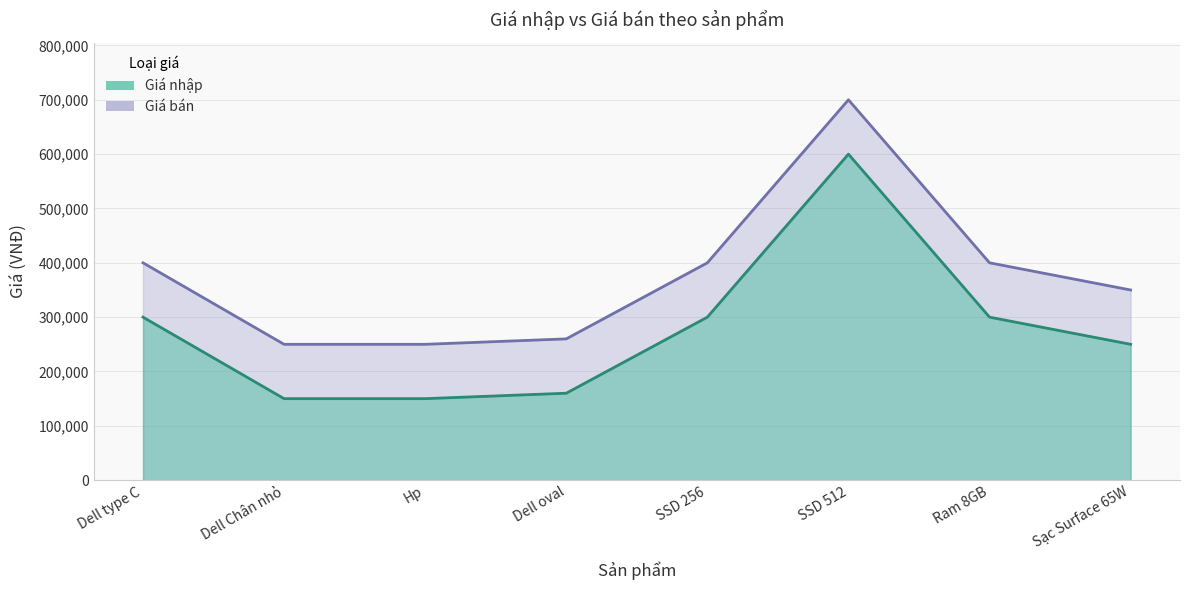

True or false: Giá bán and Giá nhập intersect in this chart.

False